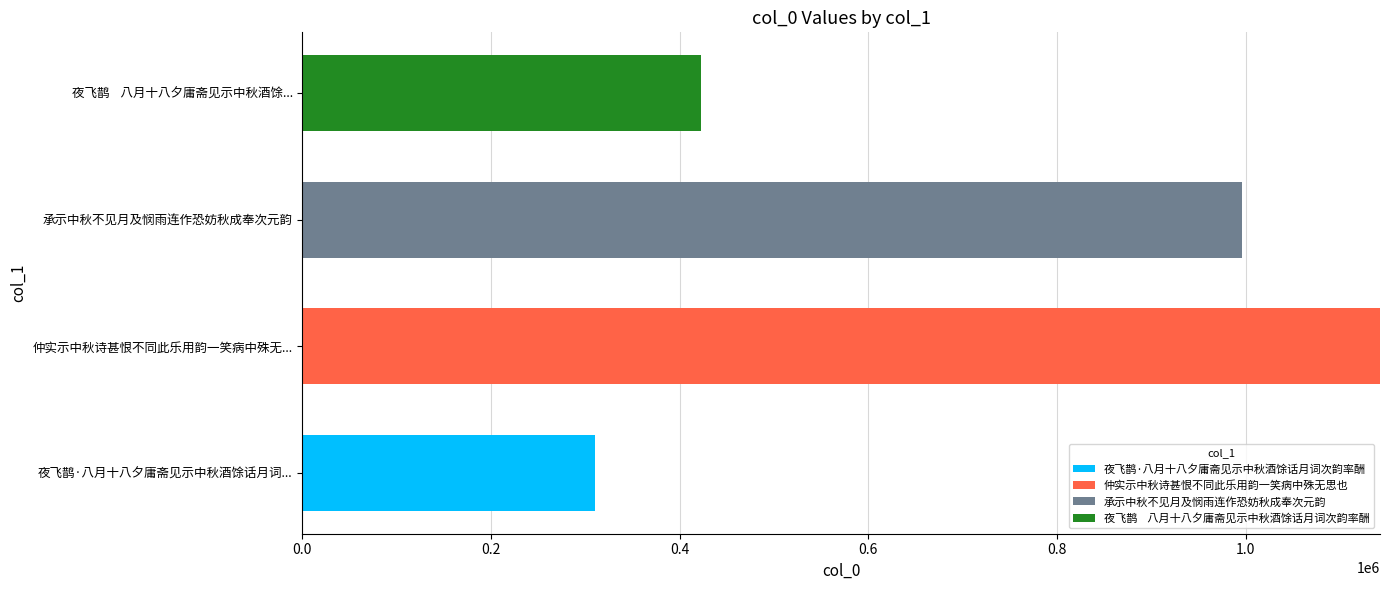

What is the total value across all series at 夜飞鹊    八月十八夕庸斋见示中秋酒馀...?

422576